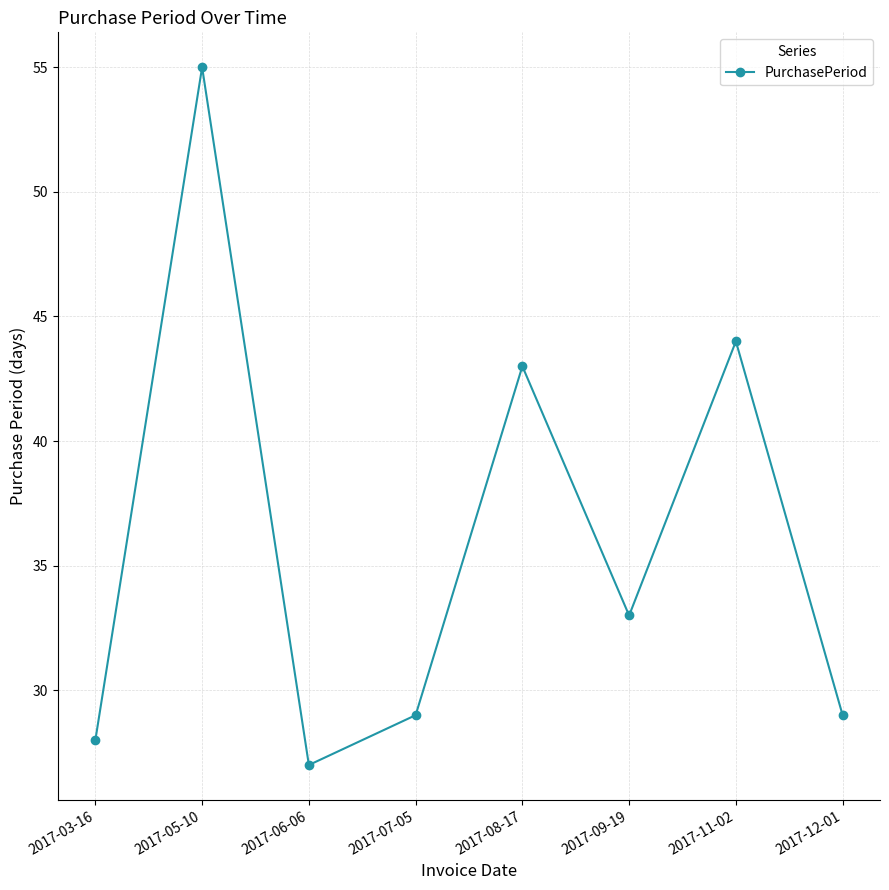

What is the difference between the second highest and minimum values?

17